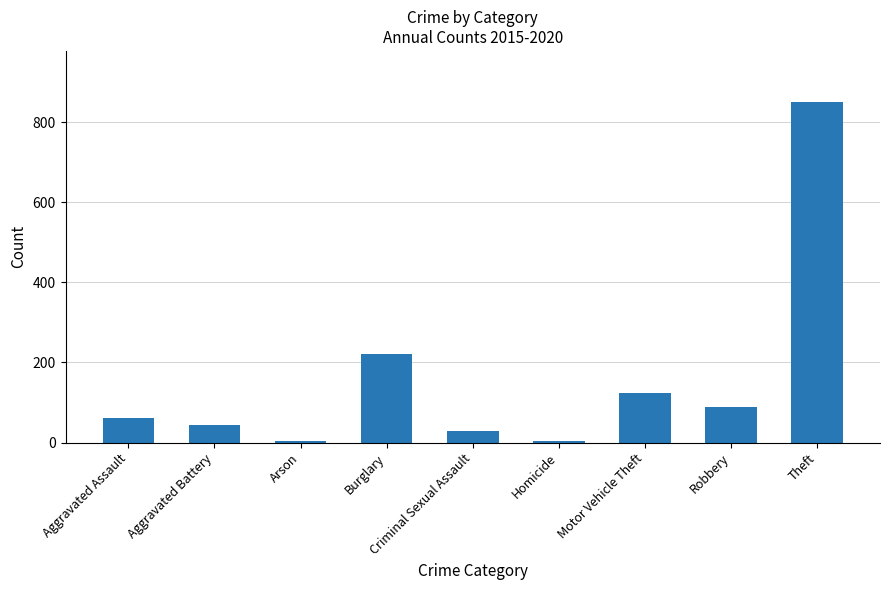

What is the change in value from Burglary to Motor Vehicle Theft?

-95